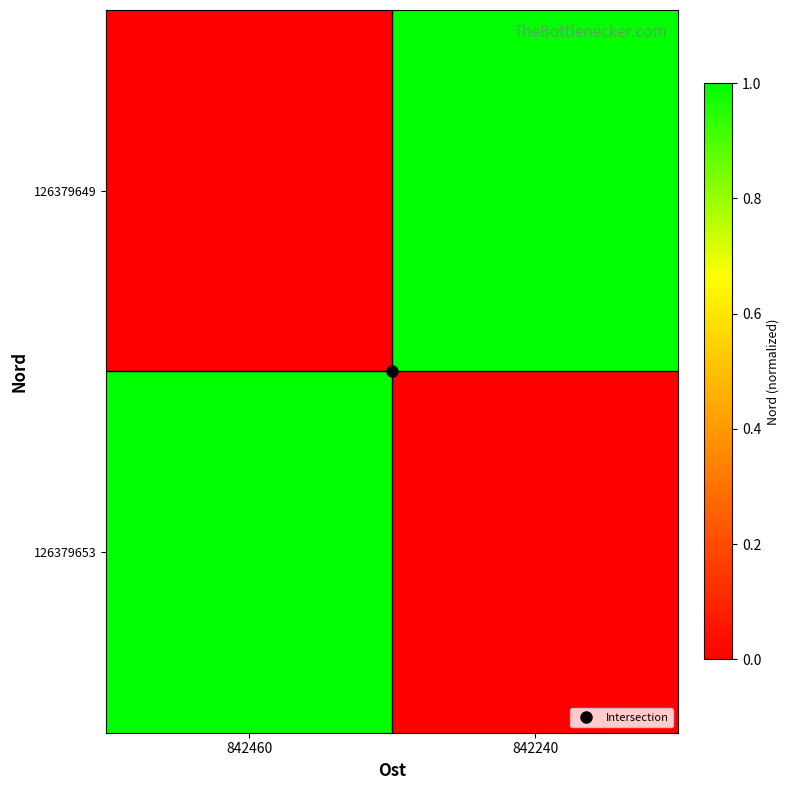

How many data points does each series have?

2